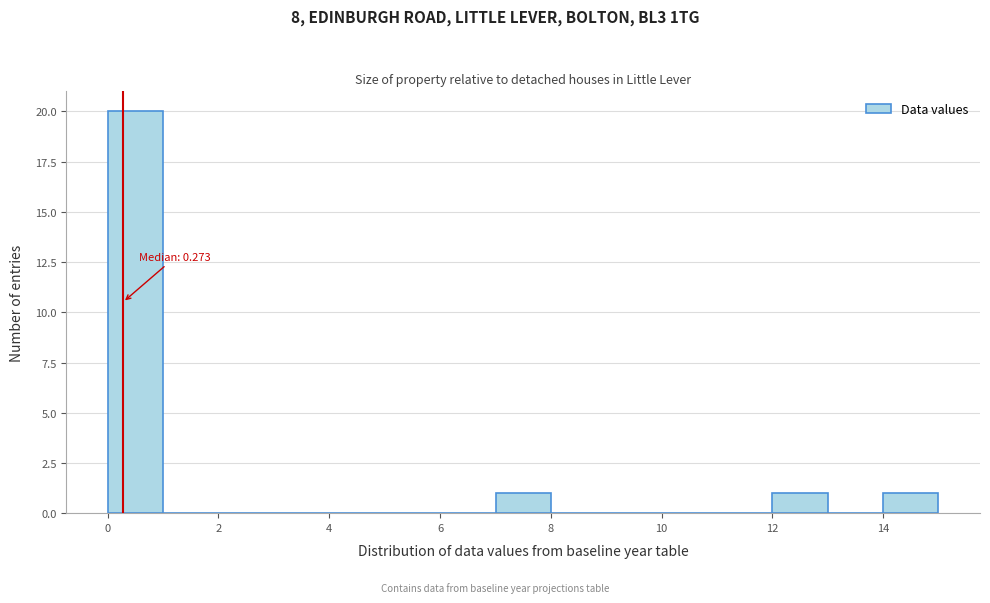

Which range on the x-axis has the tallest bar?

0 to 1